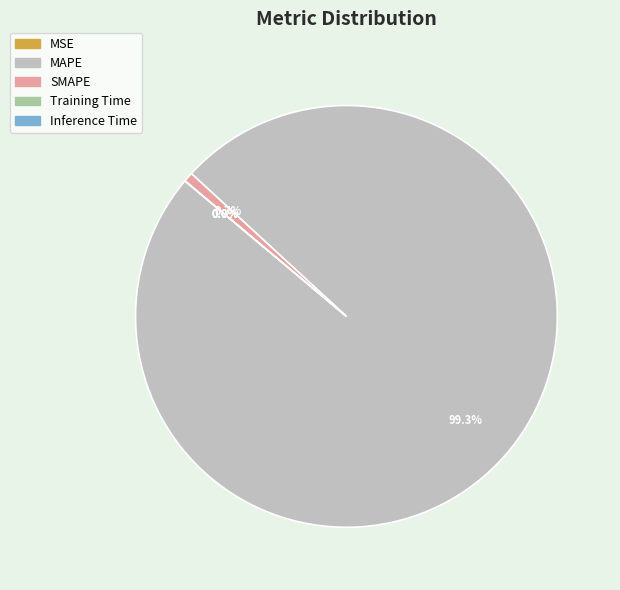

What is the largest slice in the pie chart?

MAPE